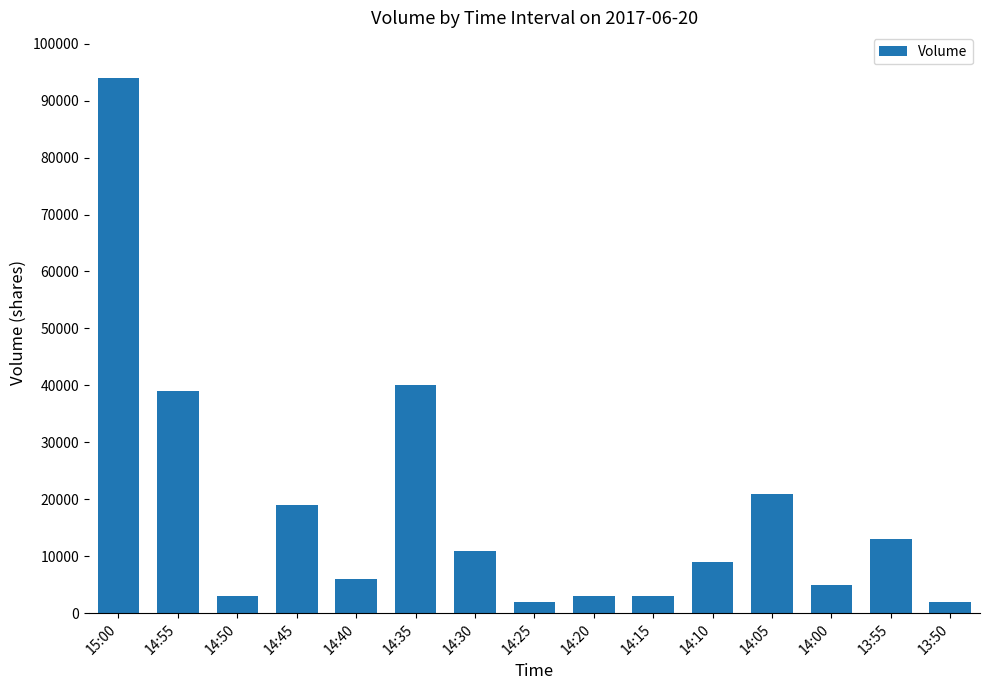

What is the maximum value shown in the chart?

94000